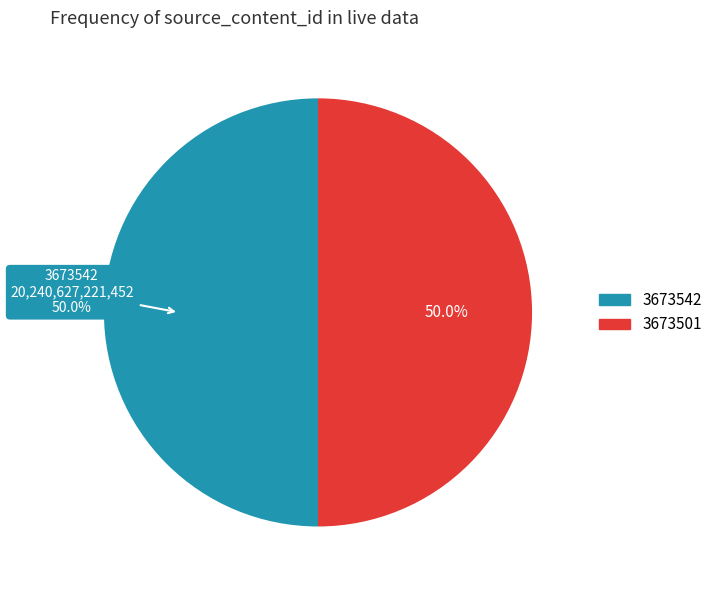

What is the total percentage of 3673501 and 3673542?

100.0%